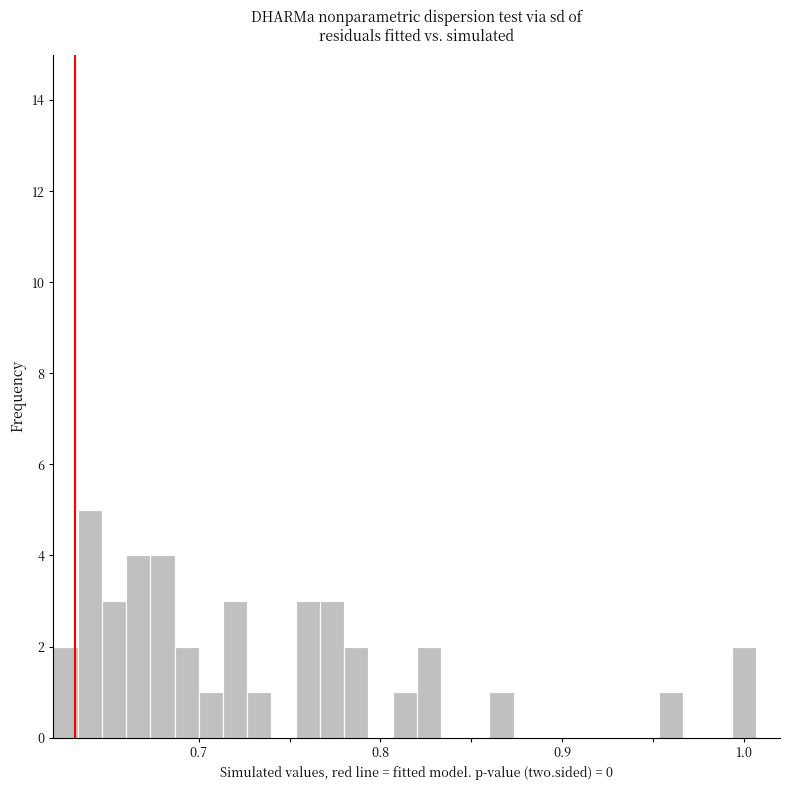

Read against the x-axis, roughly where is the centre of the tallest bar?

0.64